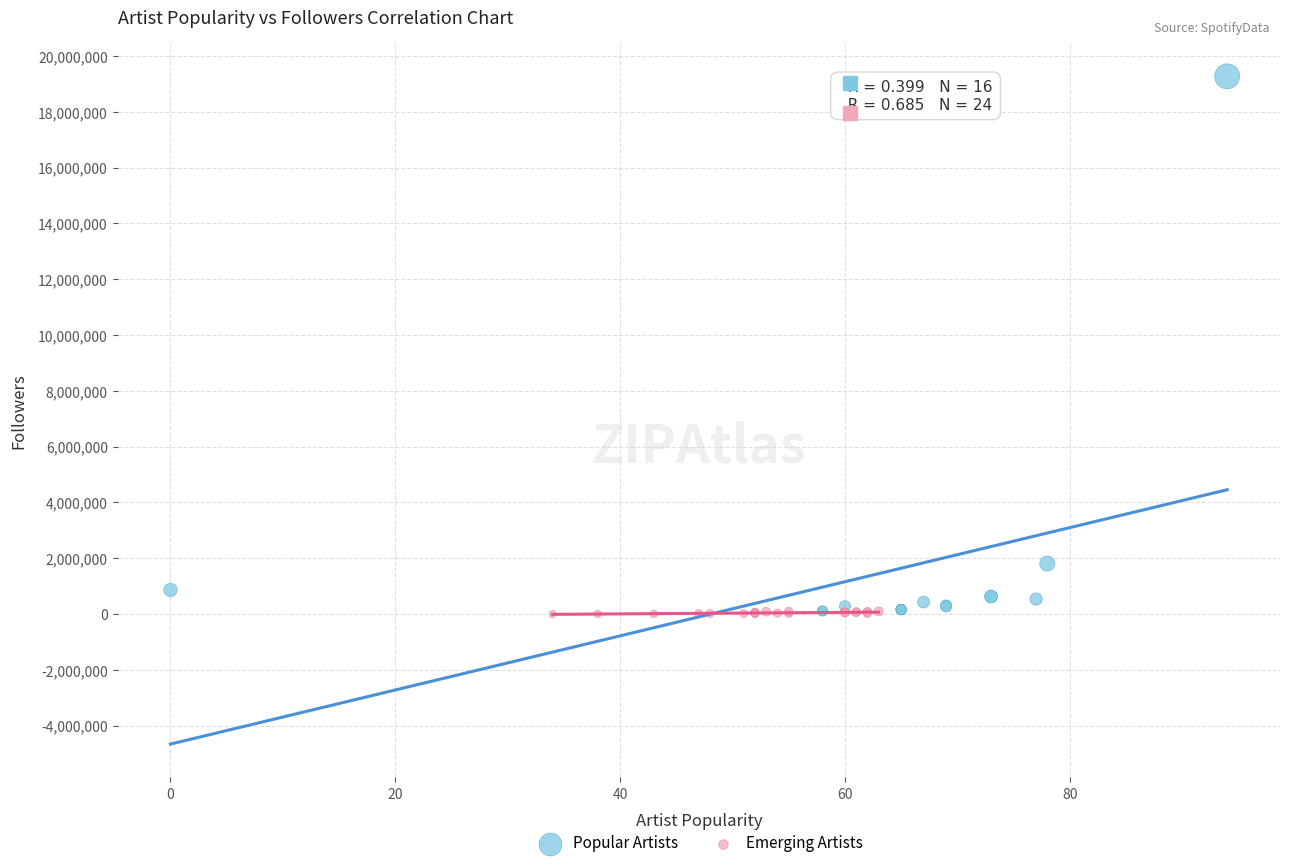

Which series has the widest spread of Y values?

Popular Artists